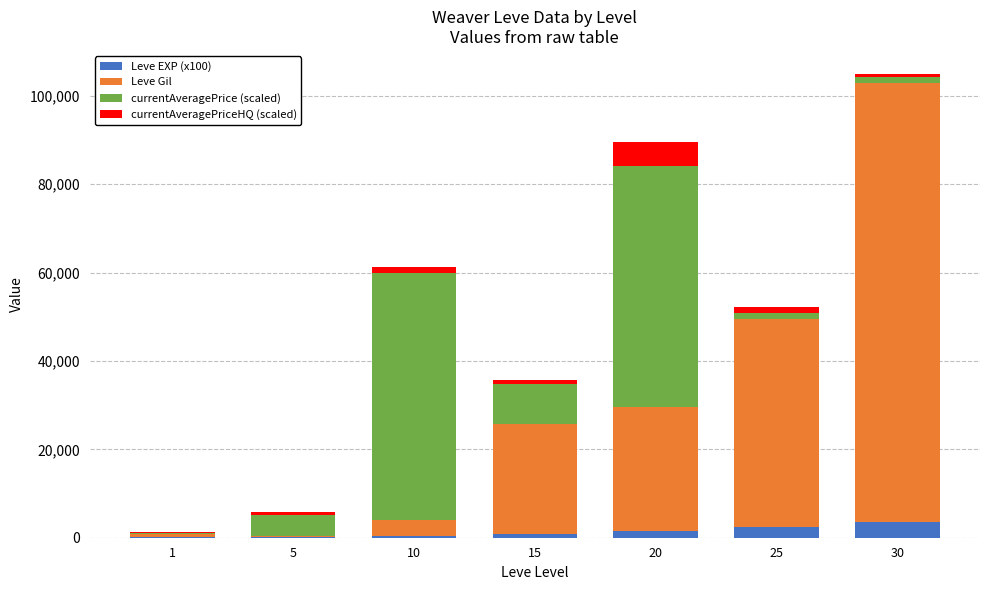

At which category is the sum across all series the highest?

30